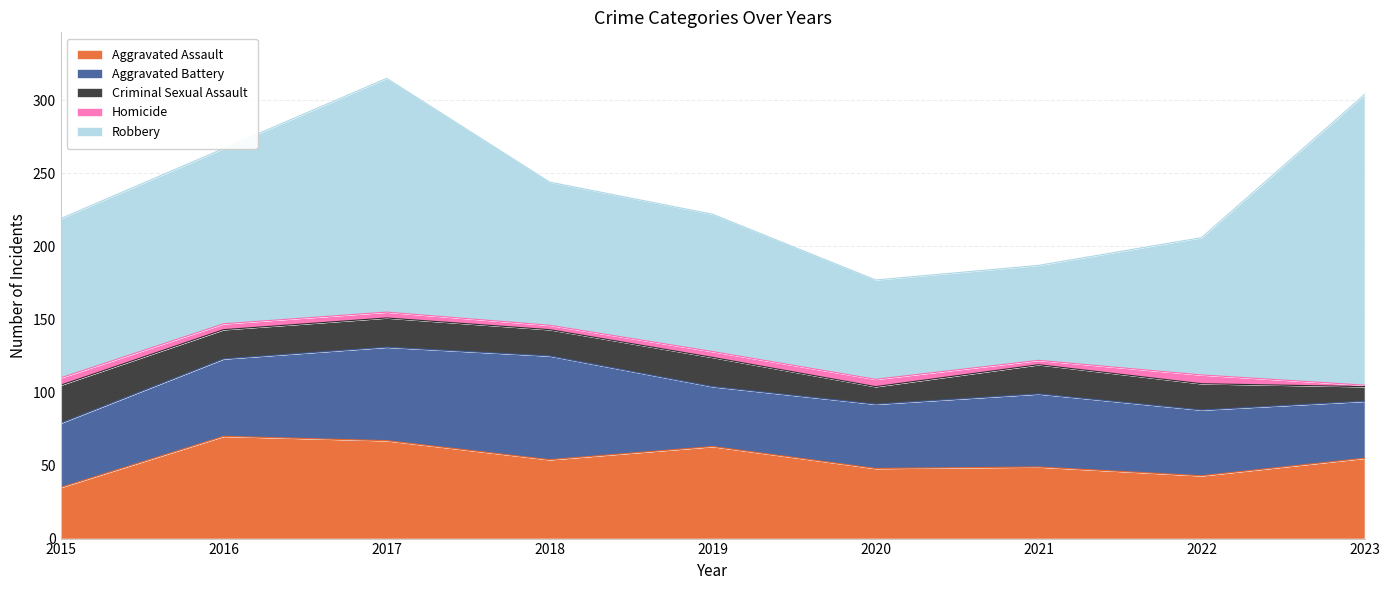

Which series has the widest spread of values?

Robbery